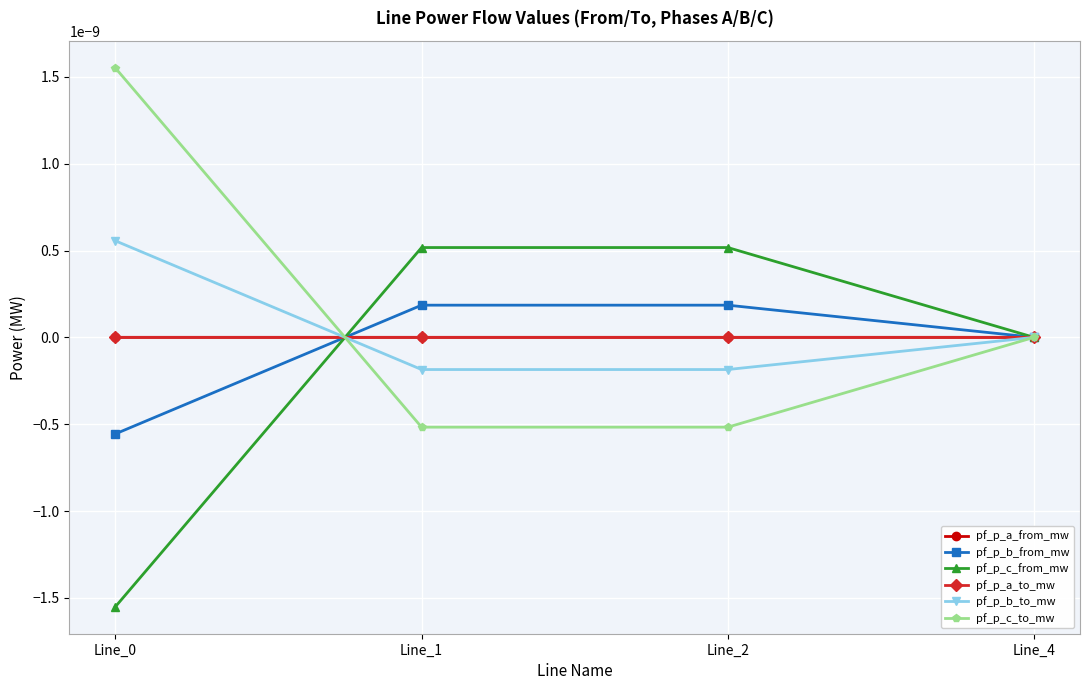

True or false: pf_p_a_to_mw and pf_p_b_from_mw cross at least once.

True